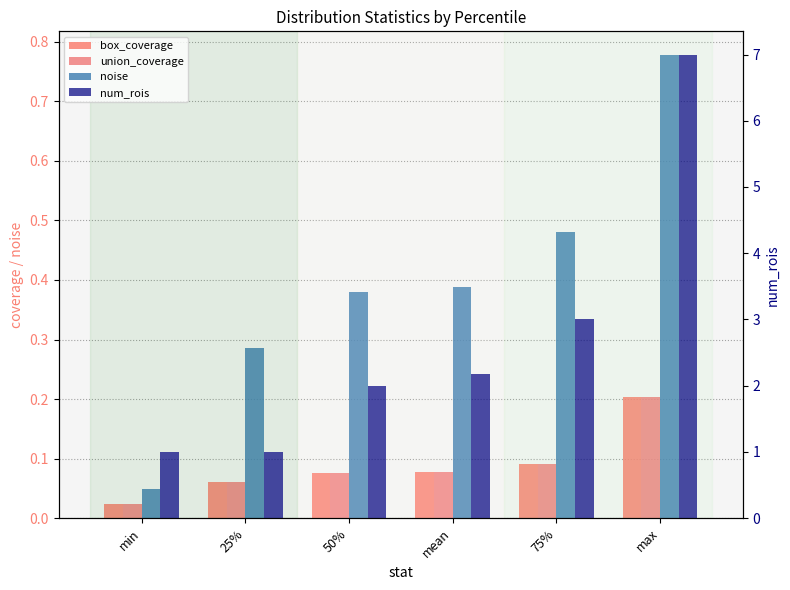

Reading right to left, list all the values displayed in this chart.

box_coverage: 0.2	0.1	0.1	0.1	0.1	0.0
union_coverage: 0.2	0.1	0.1	0.1	0.1	0.0
noise: 0.8	0.5	0.4	0.4	0.3	0.0
num_rois: 7.0	3.0	2.2	2.0	1.0	1.0